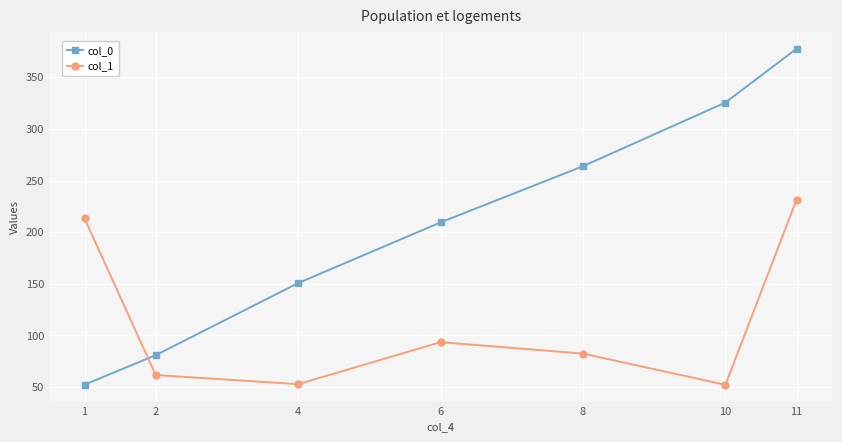

Rank the series by their maximum value, from highest to lowest.

col_0, col_1